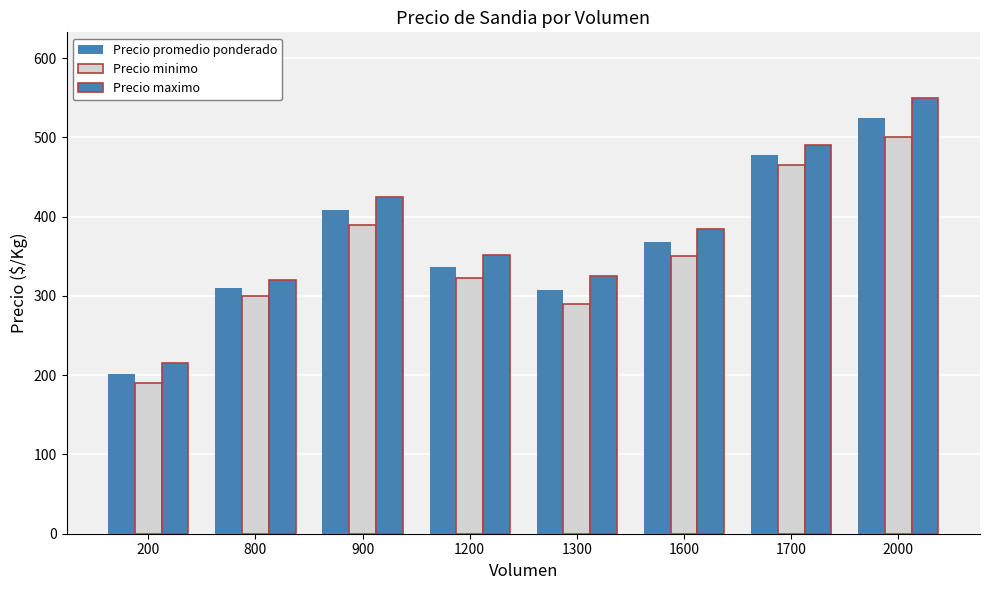

How many bars are there in each group?

3